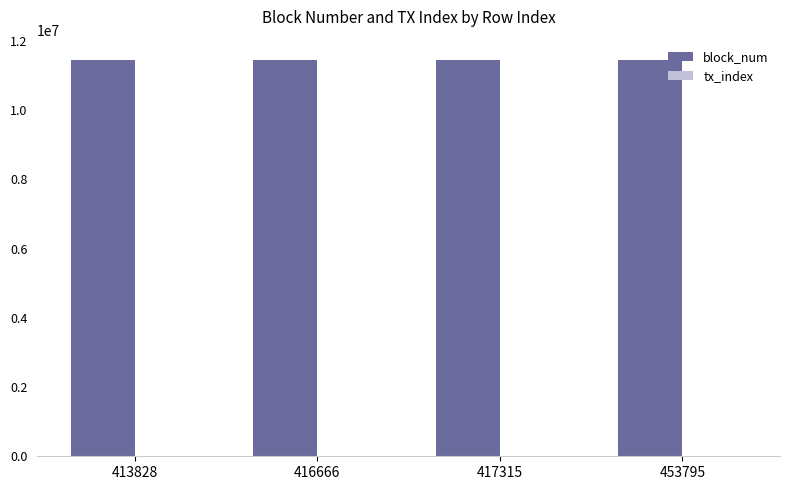

Which series has the largest total across all categories?

block_num